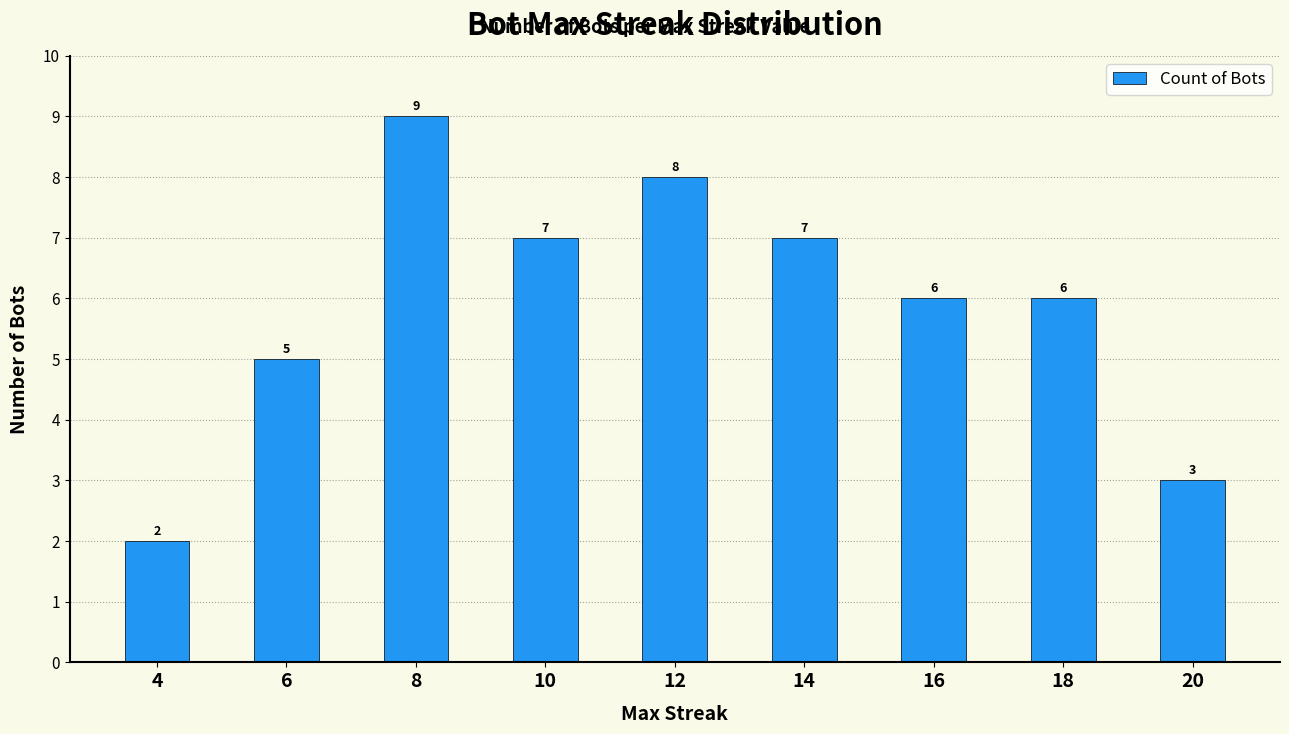

Reading right to left, list all the values displayed in this chart.

3	6	6	7	8	7	9	5	2